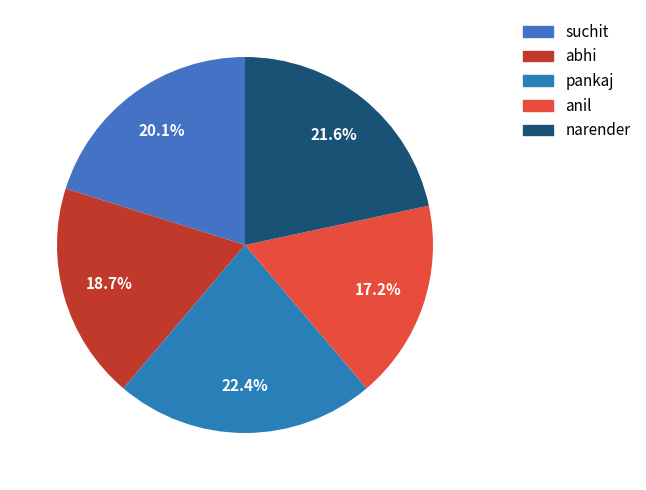

Is there a majority slice in this chart?

No